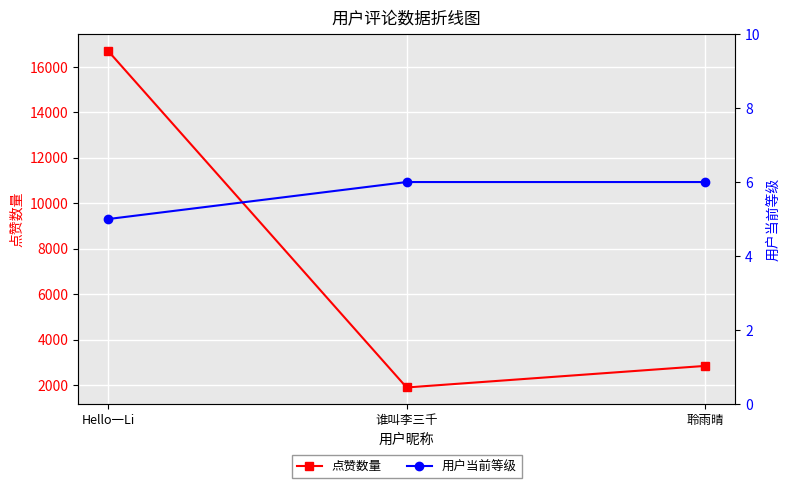

Is the value of 点赞数量 at Hello一Li greater than the value of 用户当前等级 at Hello一Li?

Yes